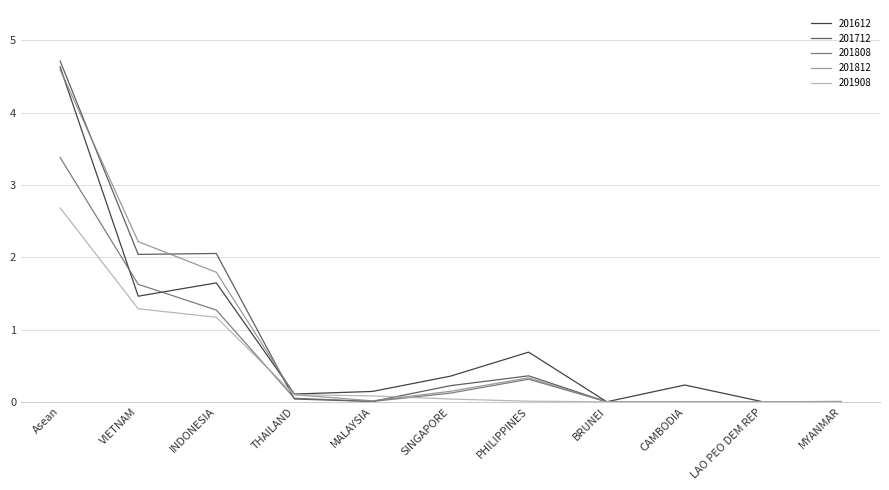

At which category does the chart reach its peak across all series?

Asean